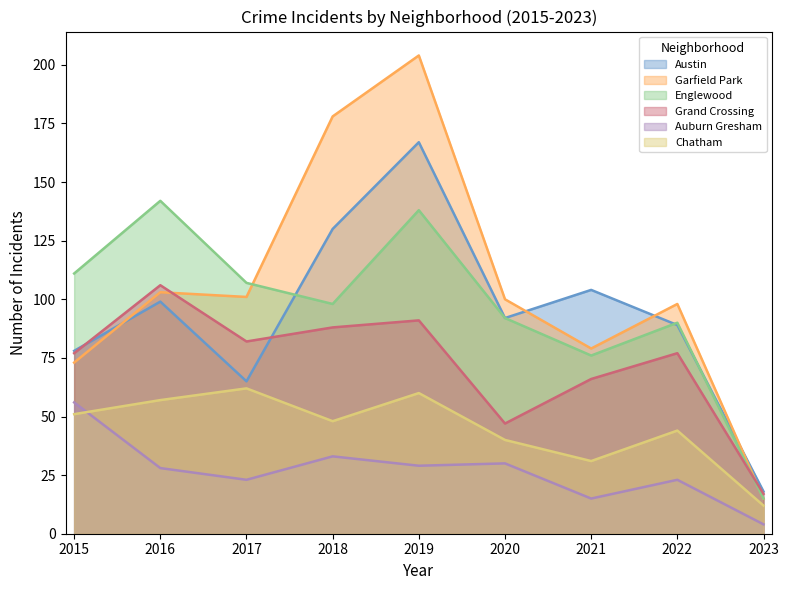

Rank the categories by Grand Crossing value from lowest to highest.

2023, 2020, 2021, 2015, 2022, 2017, 2018, 2019, 2016